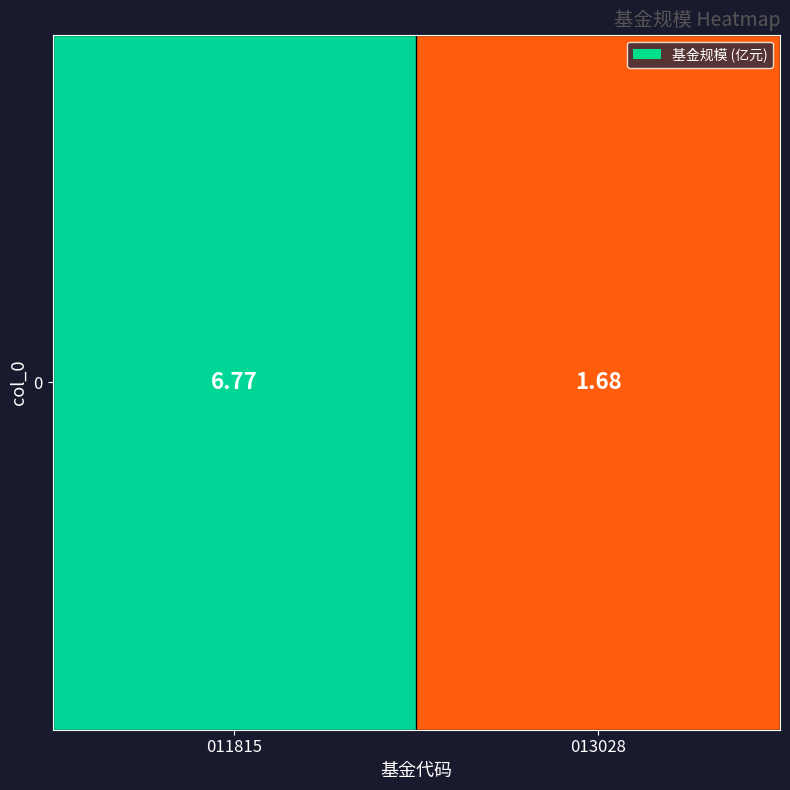

Read the value at 011815.

6.8